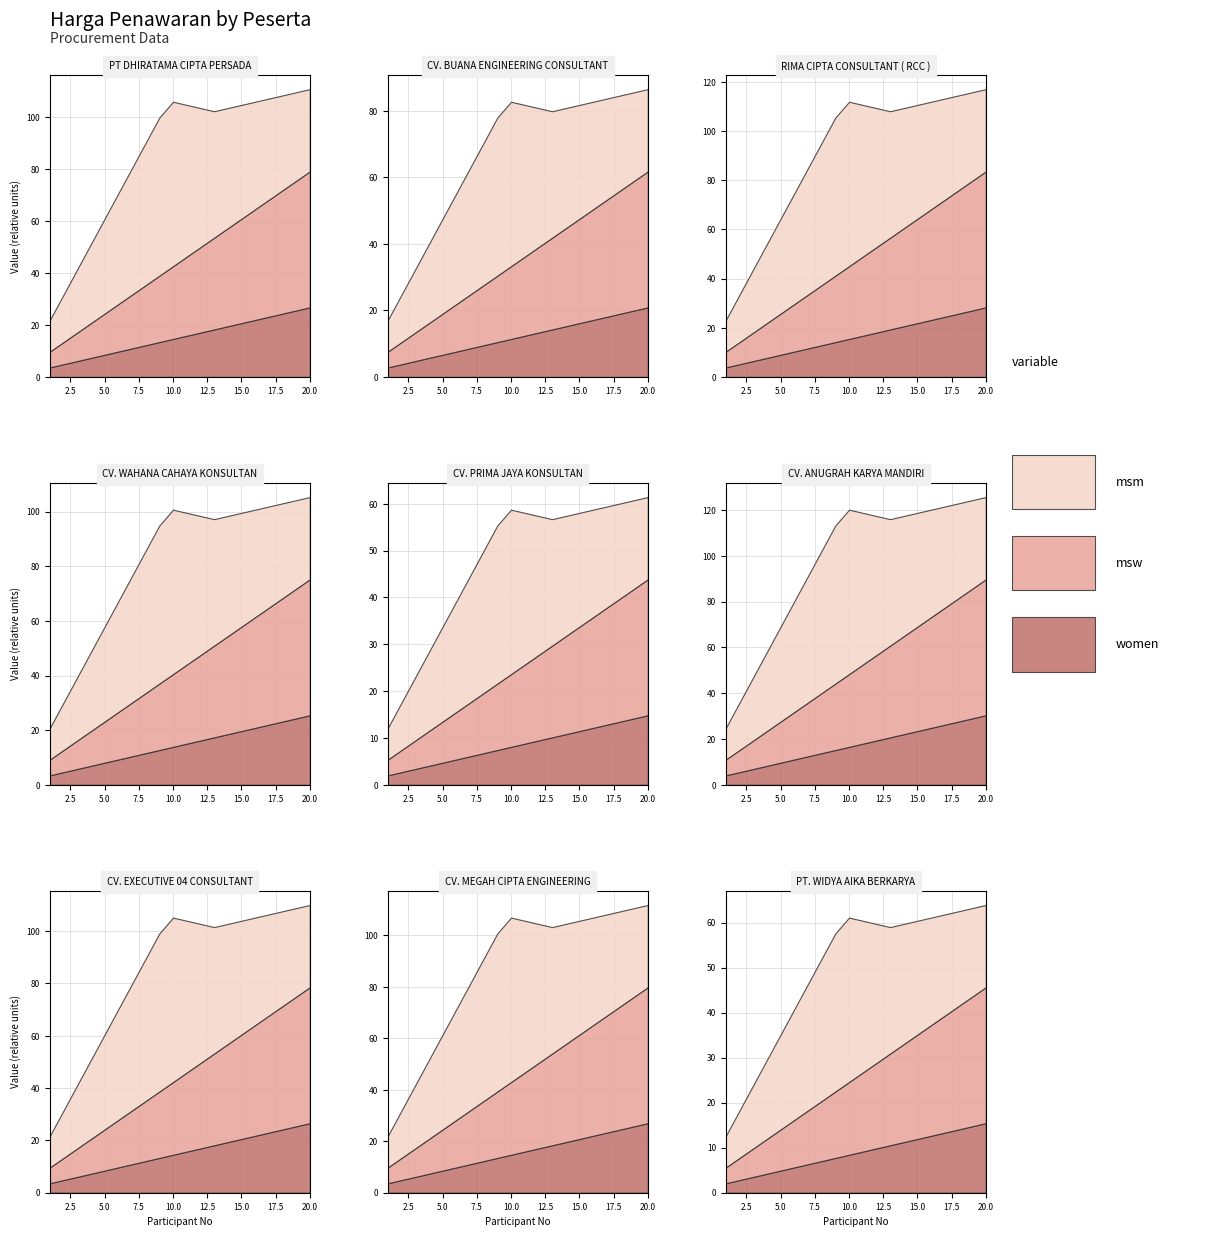

What is the total value across all series at 1?

26